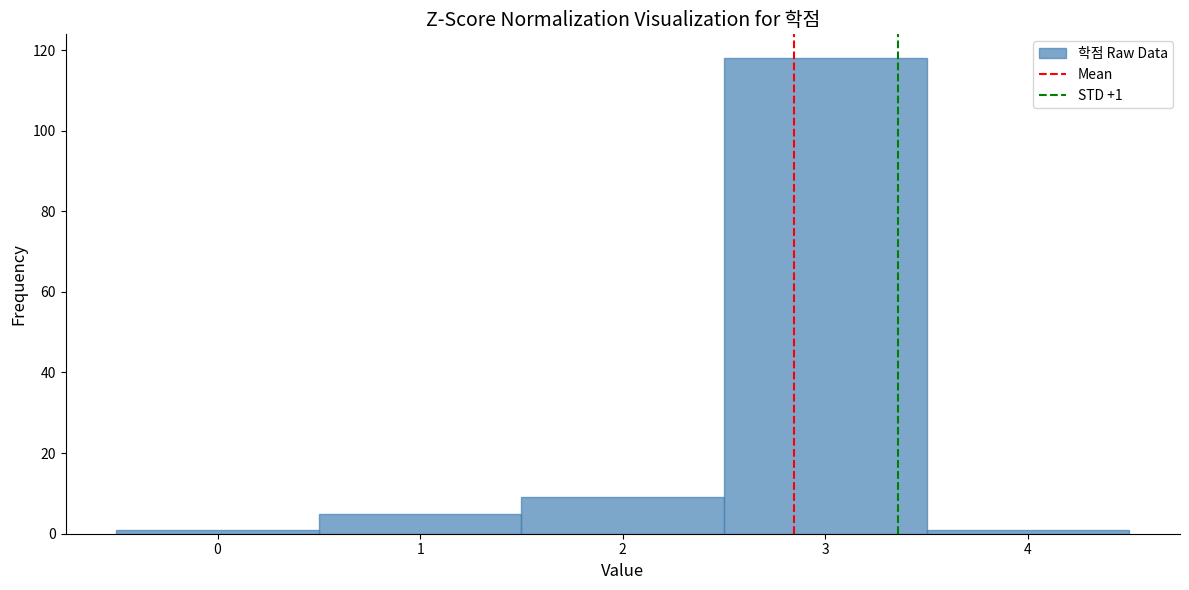

Which range on the x-axis has the tallest bar?

2.5 to 3.5